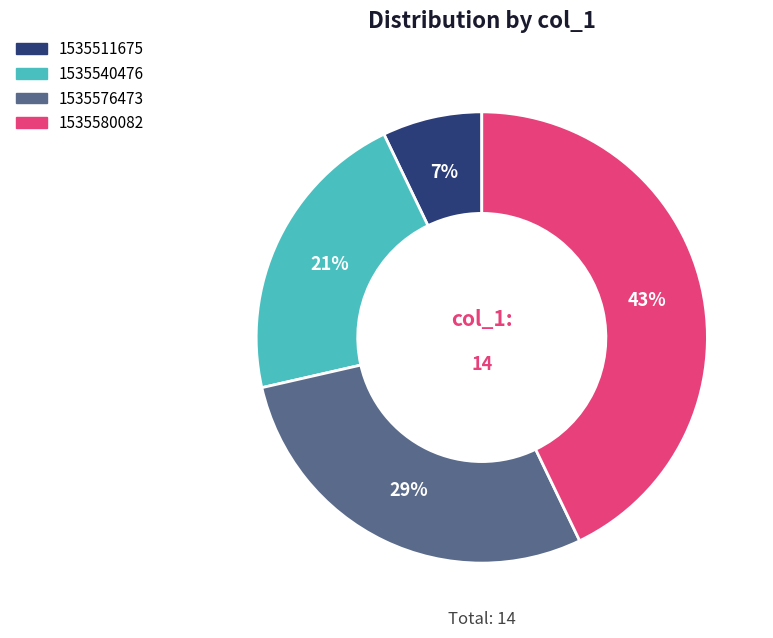

How many slices are in this pie chart?

4